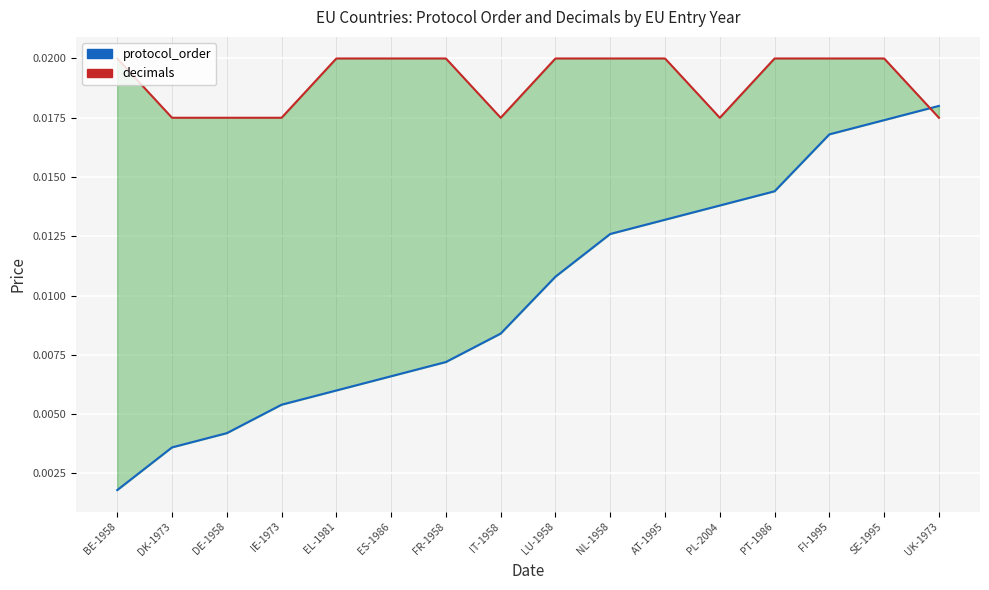

Which category has the highest value in the decimals series?

BE-1958